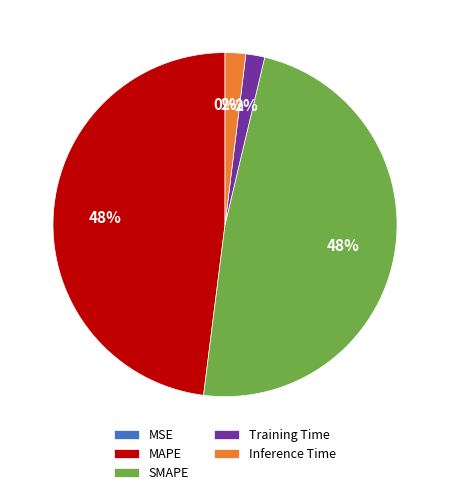

To the nearest percent, what percentage of the pie is MAPE?

48%